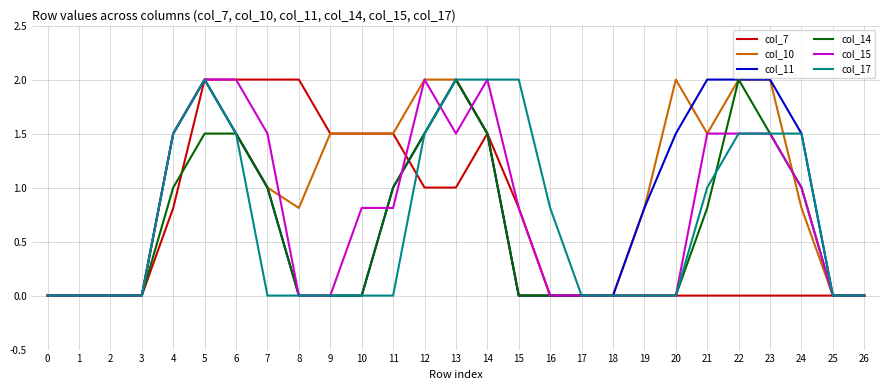

Reading left to right, transcribe all the data shown in this chart.

col_7: 0=0.0	1=0.0	2=0.0	3=0.0	4=0.8	5=2.0	6=2.0	7=2.0	8=2.0	9=1.5	10=1.5	11=1.5	12=1.0	13=1.0	14=1.5	15=0.8	16=0.0	17=0.0	18=0.0	19=0.0	20=0.0	21=0.0	22=0.0	23=0.0	24=0.0	25=0.0	26=0.0
col_10: 0=0.0	1=0.0	2=0.0	3=0.0	4=1.5	5=2.0	6=1.5	7=1.0	8=0.8	9=1.5	10=1.5	11=1.5	12=2.0	13=2.0	14=1.5	15=0.0	16=0.0	17=0.0	18=0.0	19=0.8	20=2.0	21=1.5	22=2.0	23=2.0	24=0.8	25=0.0	26=0.0
col_11: 0=0.0	1=0.0	2=0.0	3=0.0	4=1.5	5=2.0	6=1.5	7=1.0	8=0.0	9=0.0	10=0.0	11=1.0	12=1.5	13=2.0	14=1.5	15=0.0	16=0.0	17=0.0	18=0.0	19=0.8	20=1.5	21=2.0	22=2.0	23=2.0	24=1.5	25=0.0	26=0.0
col_14: 0=0.0	1=0.0	2=0.0	3=0.0	4=1.0	5=1.5	6=1.5	7=1.0	8=0.0	9=0.0	10=0.0	11=1.0	12=1.5	13=2.0	14=1.5	15=0.0	16=0.0	17=0.0	18=0.0	19=0.0	20=0.0	21=0.8	22=2.0	23=1.5	24=1.0	25=0.0	26=0.0
col_15: 0=0.0	1=0.0	2=0.0	3=0.0	4=1.5	5=2.0	6=2.0	7=1.5	8=0.0	9=0.0	10=0.8	11=0.8	12=2.0	13=1.5	14=2.0	15=0.8	16=0.0	17=0.0	18=0.0	19=0.0	20=0.0	21=1.5	22=1.5	23=1.5	24=1.0	25=0.0	26=0.0
col_17: 0=0.0	1=0.0	2=0.0	3=0.0	4=1.5	5=2.0	6=1.5	7=0.0	8=0.0	9=0.0	10=0.0	11=0.0	12=1.5	13=2.0	14=2.0	15=2.0	16=0.8	17=0.0	18=0.0	19=0.0	20=0.0	21=1.0	22=1.5	23=1.5	24=1.5	25=0.0	26=0.0